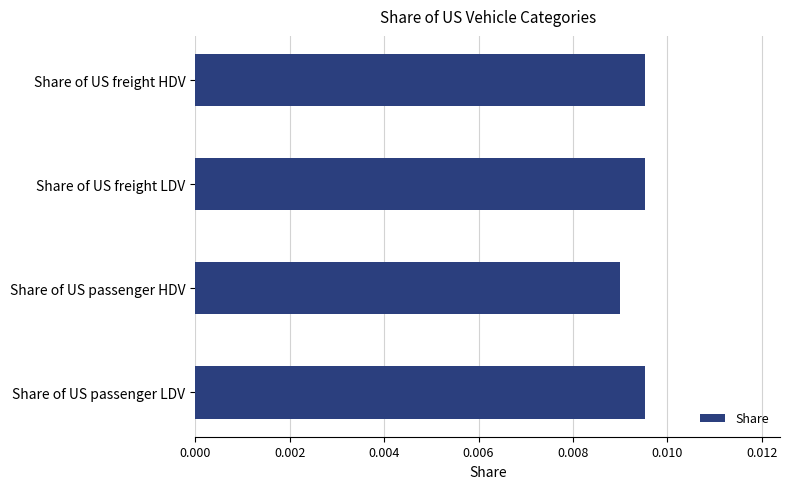

How many values are between 0 and 1?

4